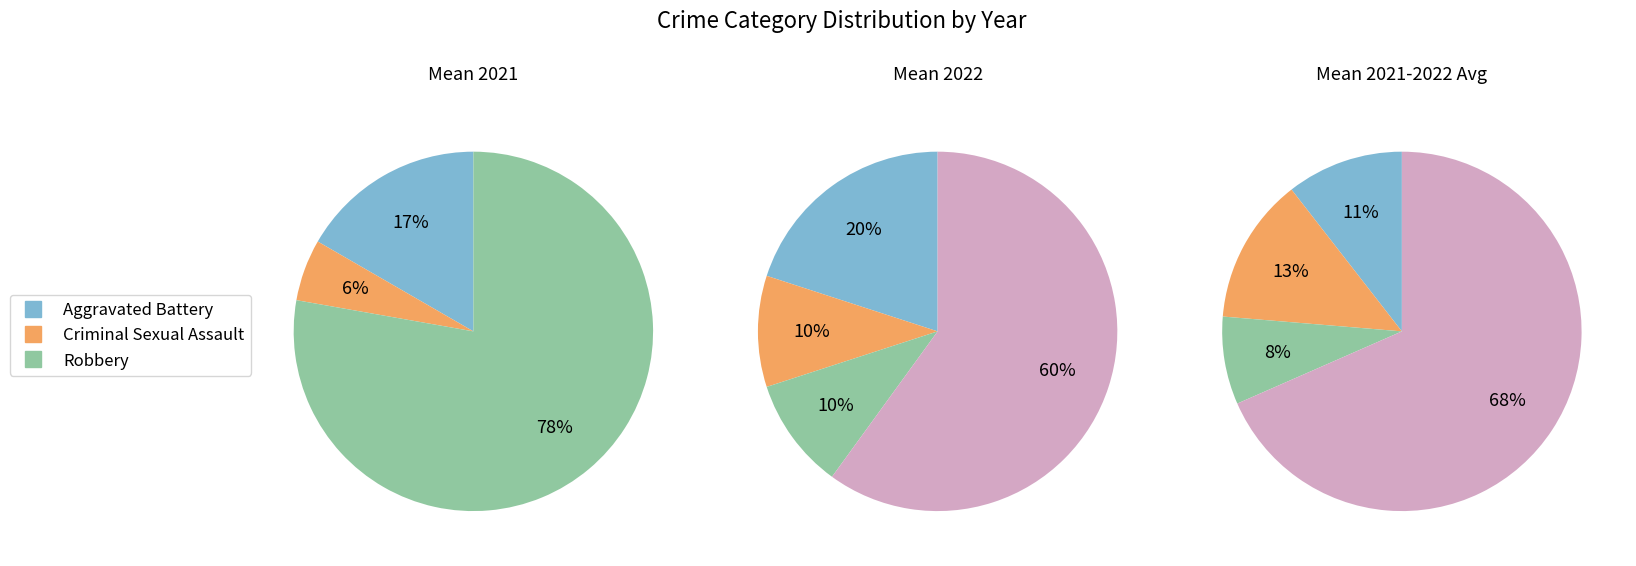

Which has a higher value, Aggravated Assault or Robbery?

Robbery